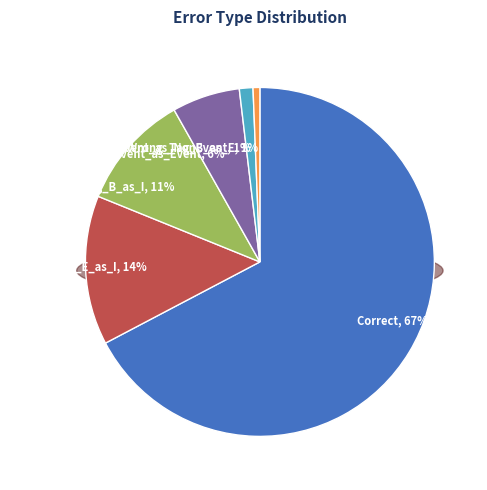

What percentage is the Correct slice, to the nearest percent?

67%